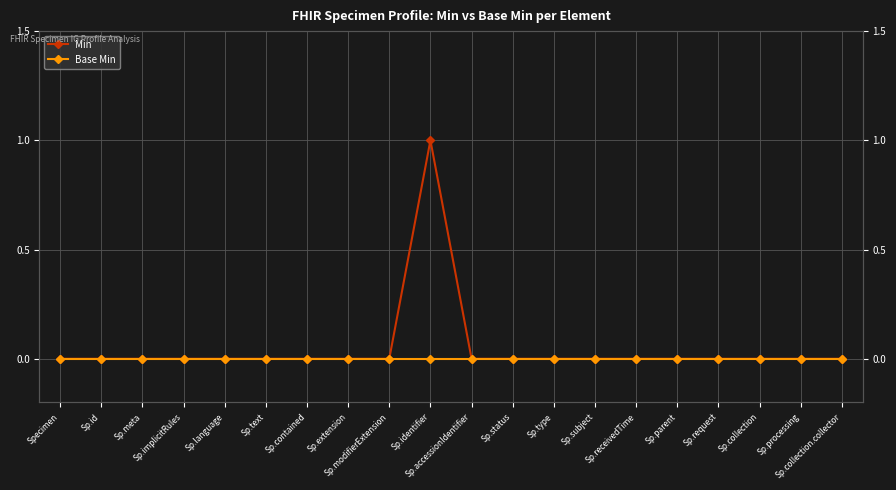

True or false: Min and Base Min cross at least once.

False